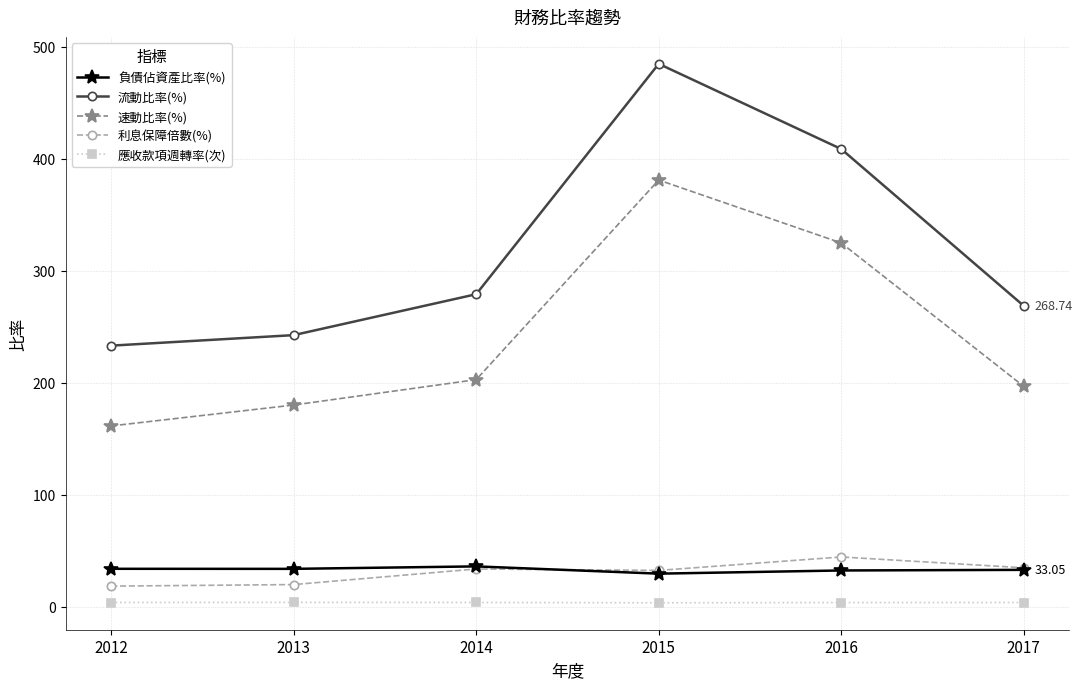

What is the sum of the 流動比率(%) values at 2014 and 2013?

521.7